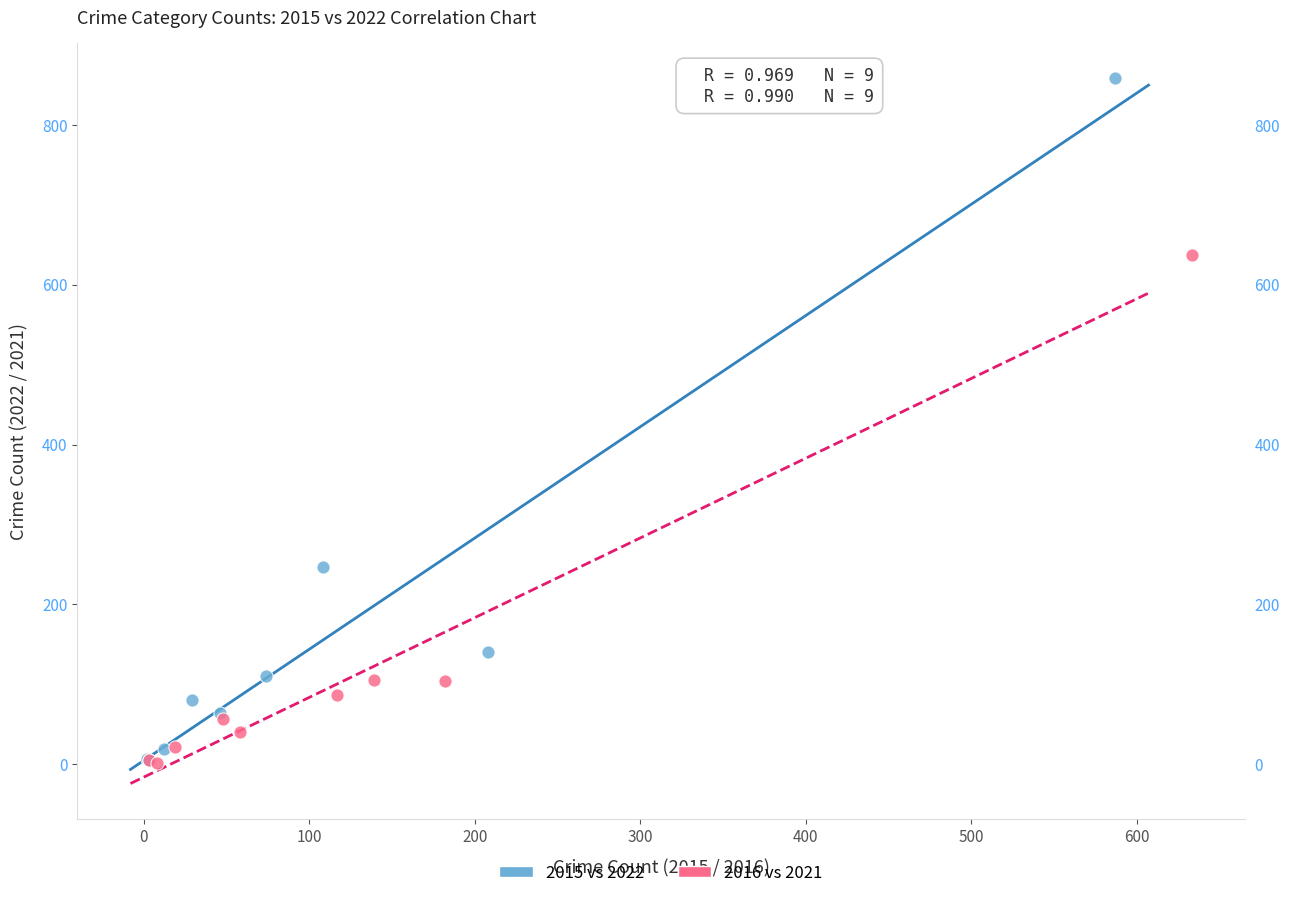

Which series has the widest spread of Y values?

2015 vs 2022